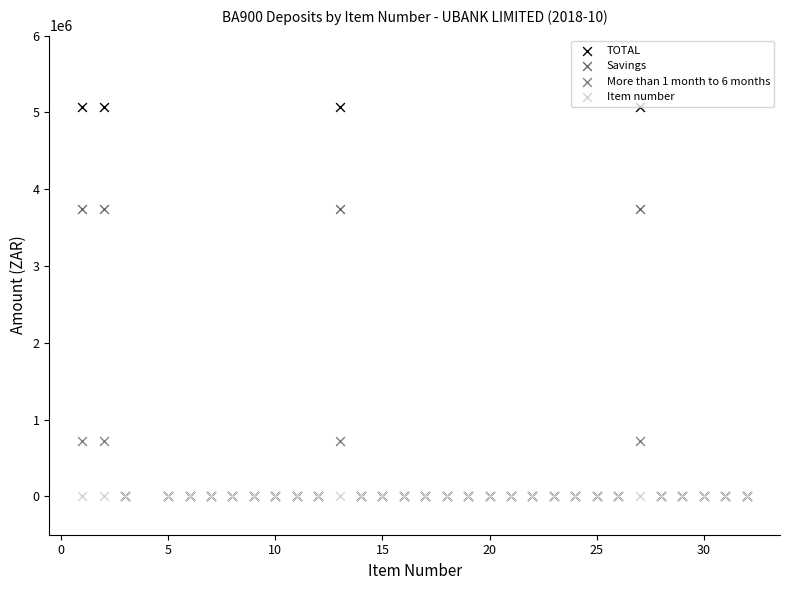

What are all the series names shown in the legend?

TOTAL, Savings, More than 1 month to 6 months, Item number